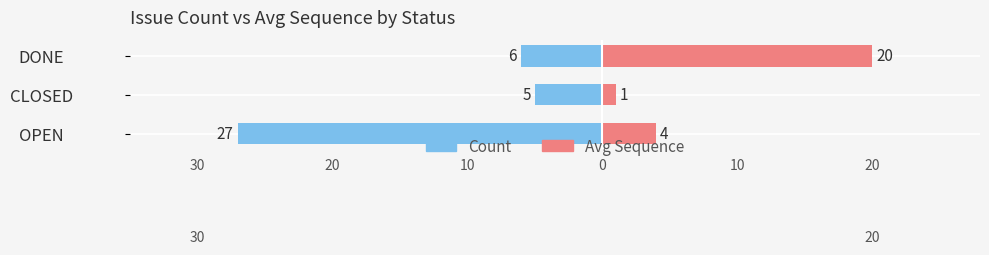

At OPEN, list the series in order from smallest to largest.

Count, Avg Sequence